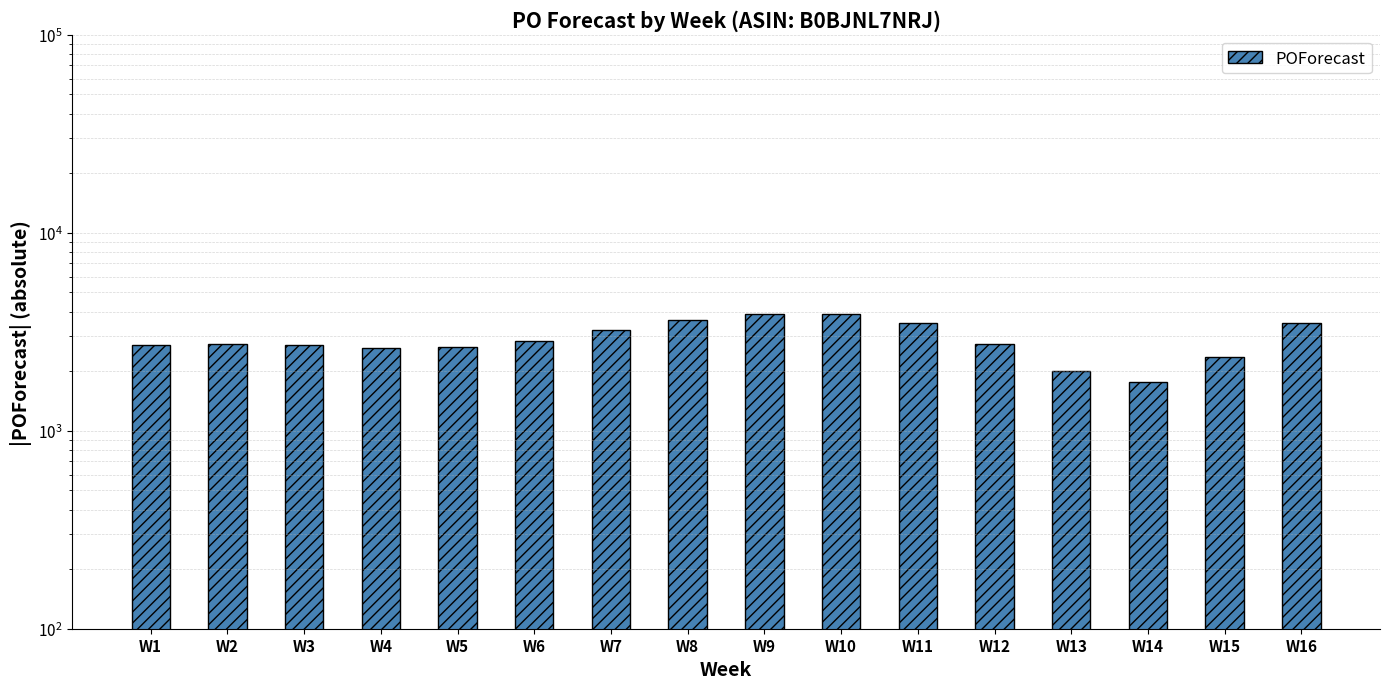

How many bars are there in total?

16